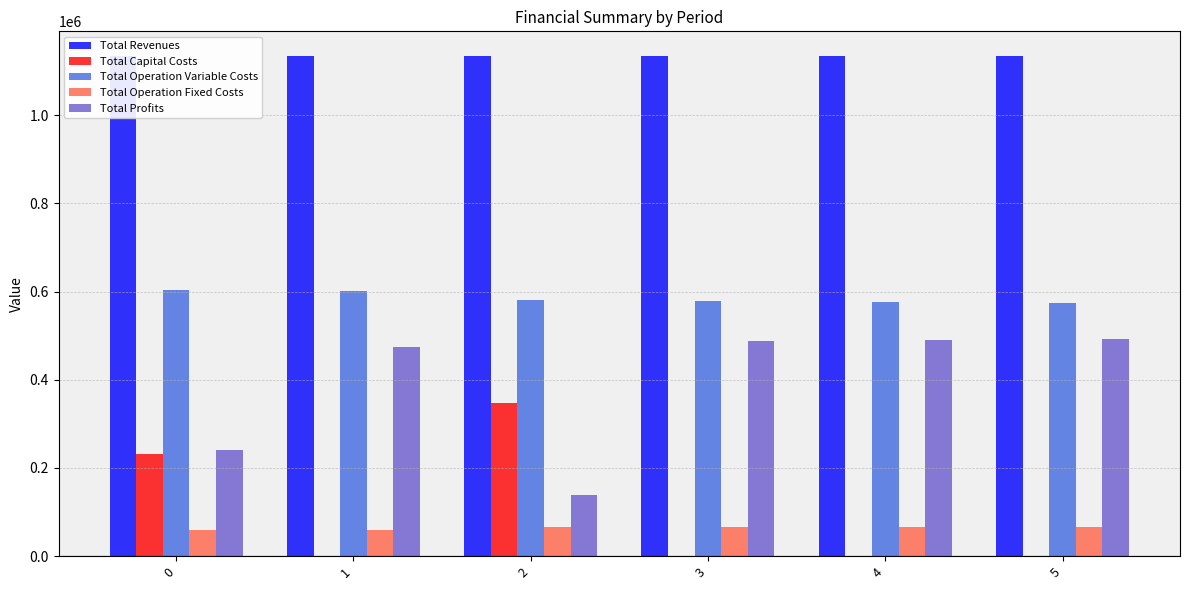

What is the difference between the second highest and second lowest values in the Total Revenues series?

200.0